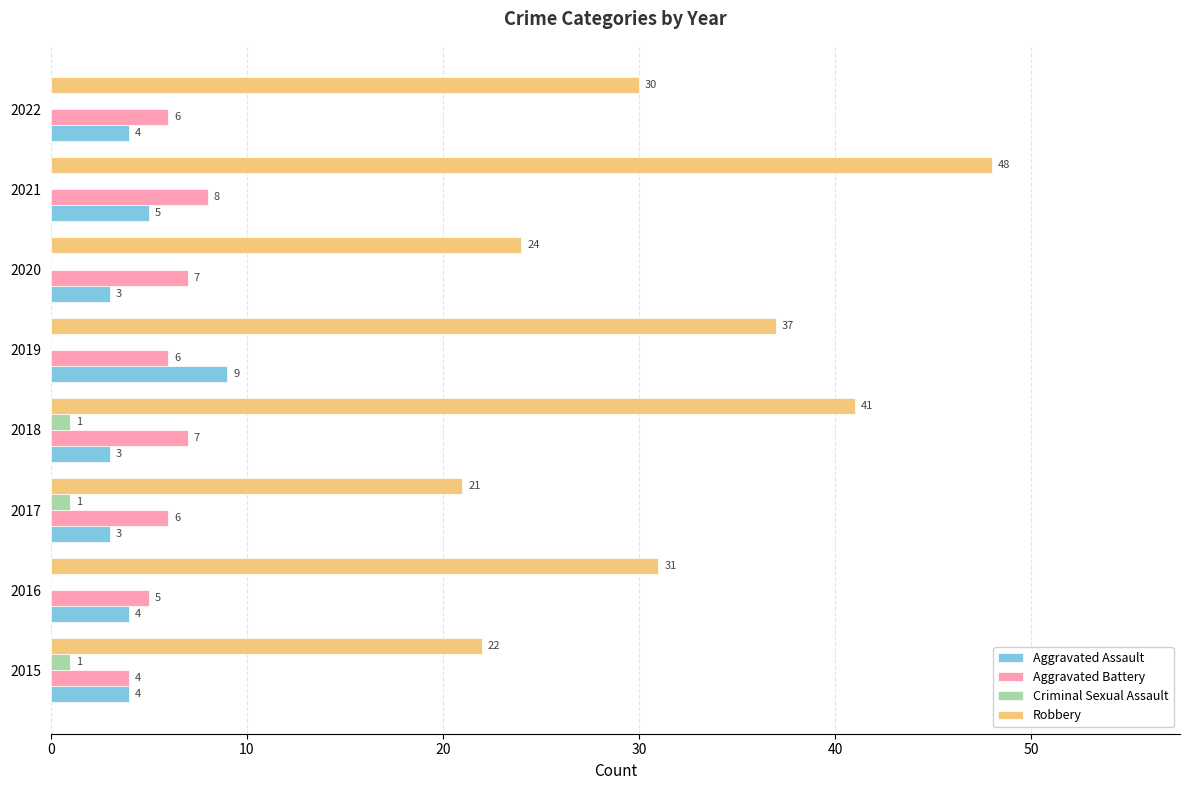

Where is Robbery nearest to the value 34?

2016